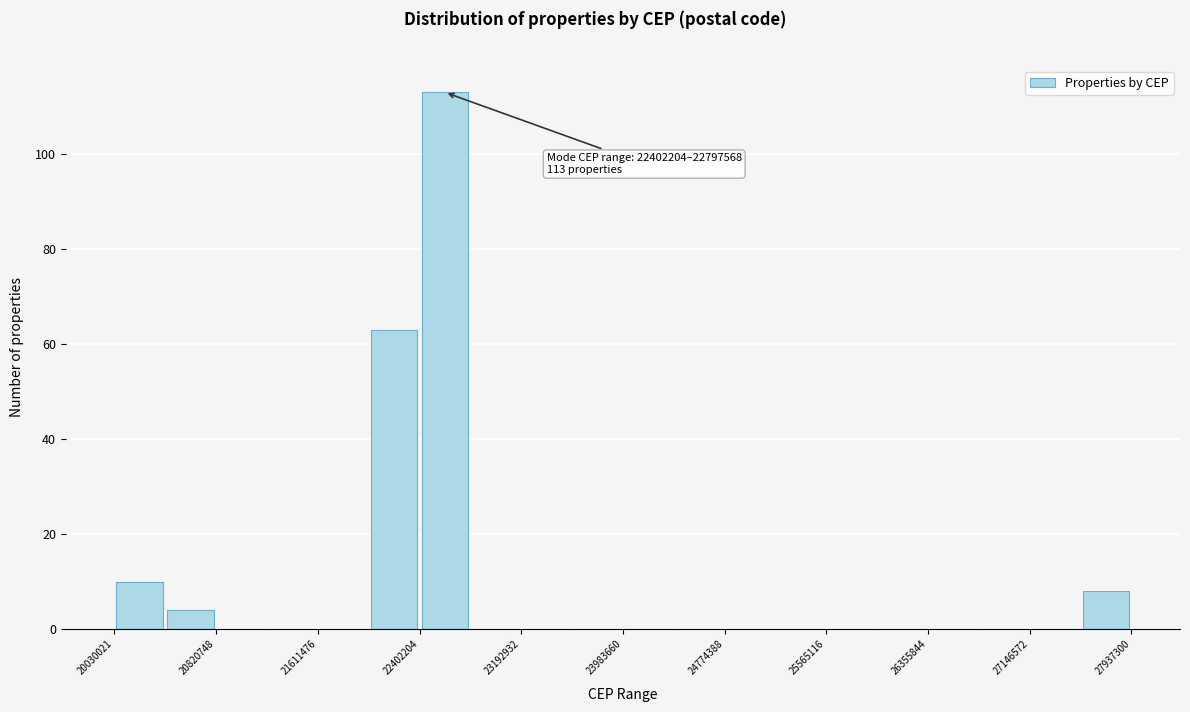

Read against the x-axis, roughly where is the centre of the tallest bar?

22600000